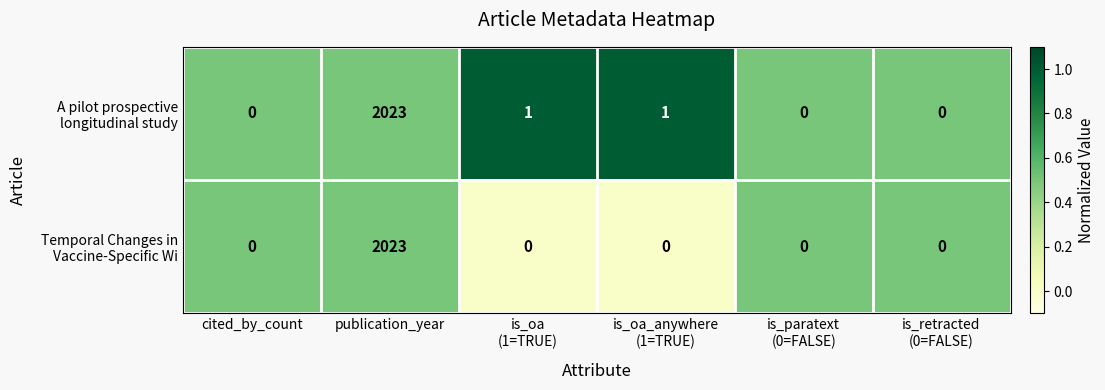

Which category has the highest value across all series?

publication_year